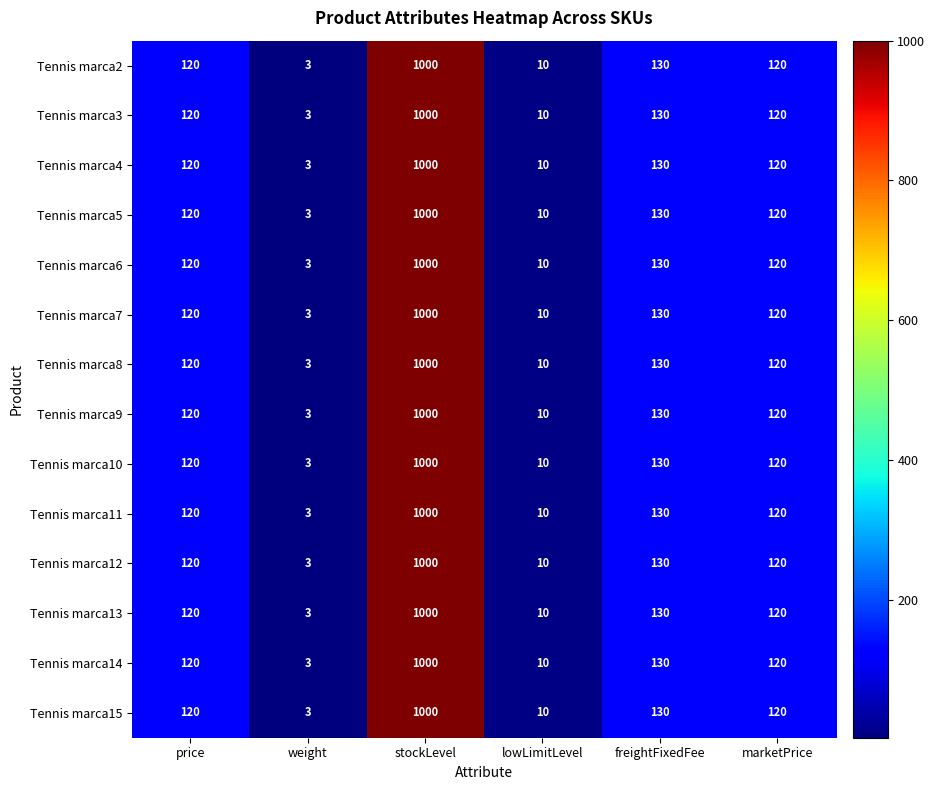

At which category is the sum across all series the highest?

stockLevel